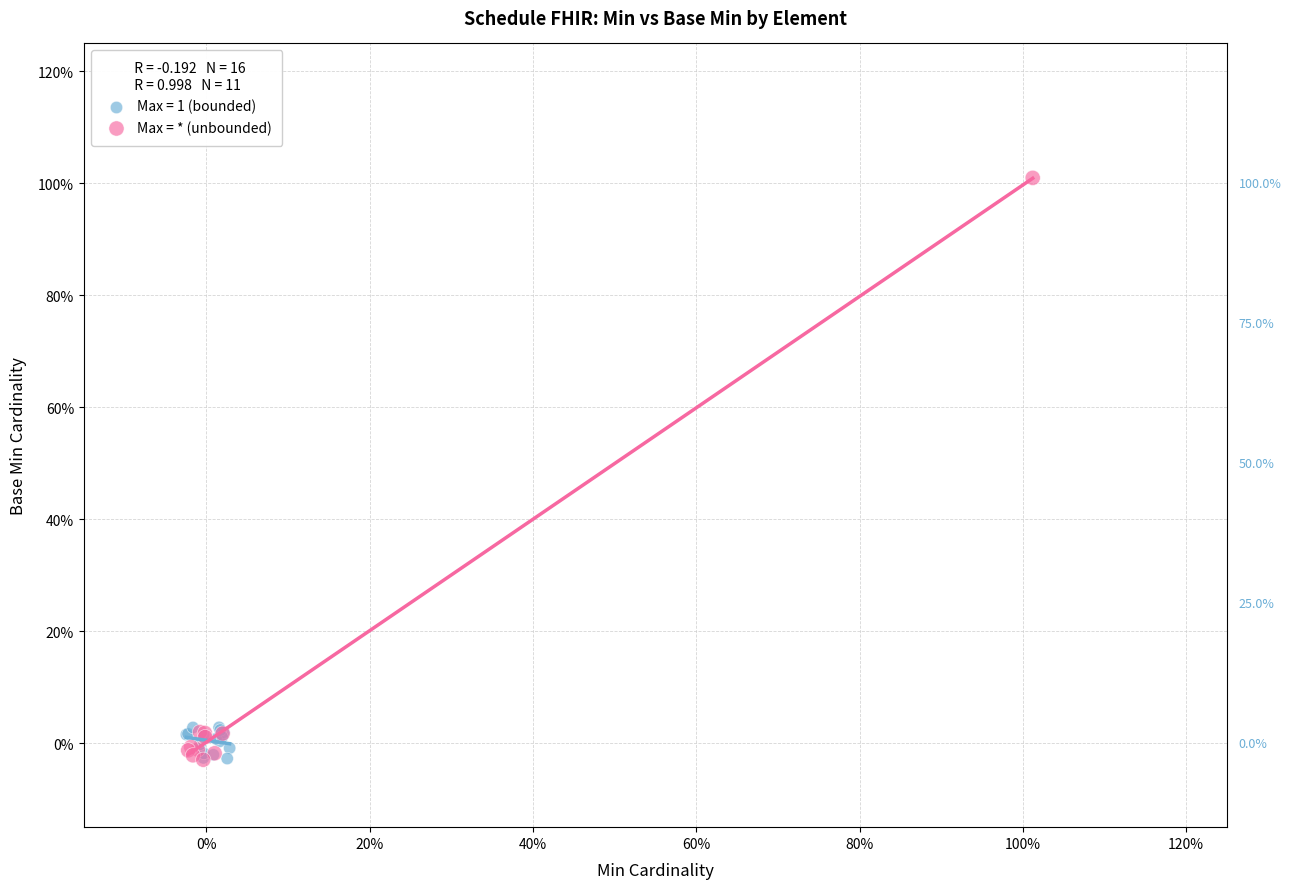

What are all the series names shown in the legend?

Max = 1 (bounded), Max = * (unbounded)